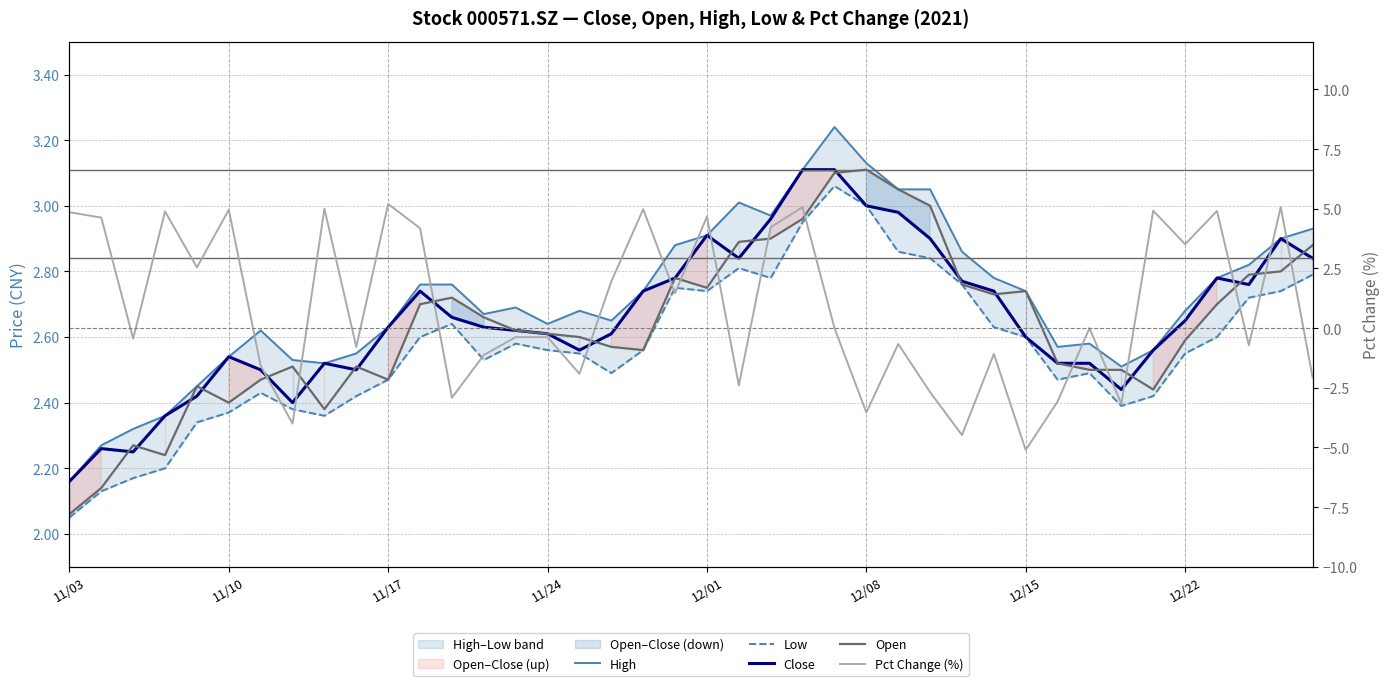

What is the average value of the High series?

2.7